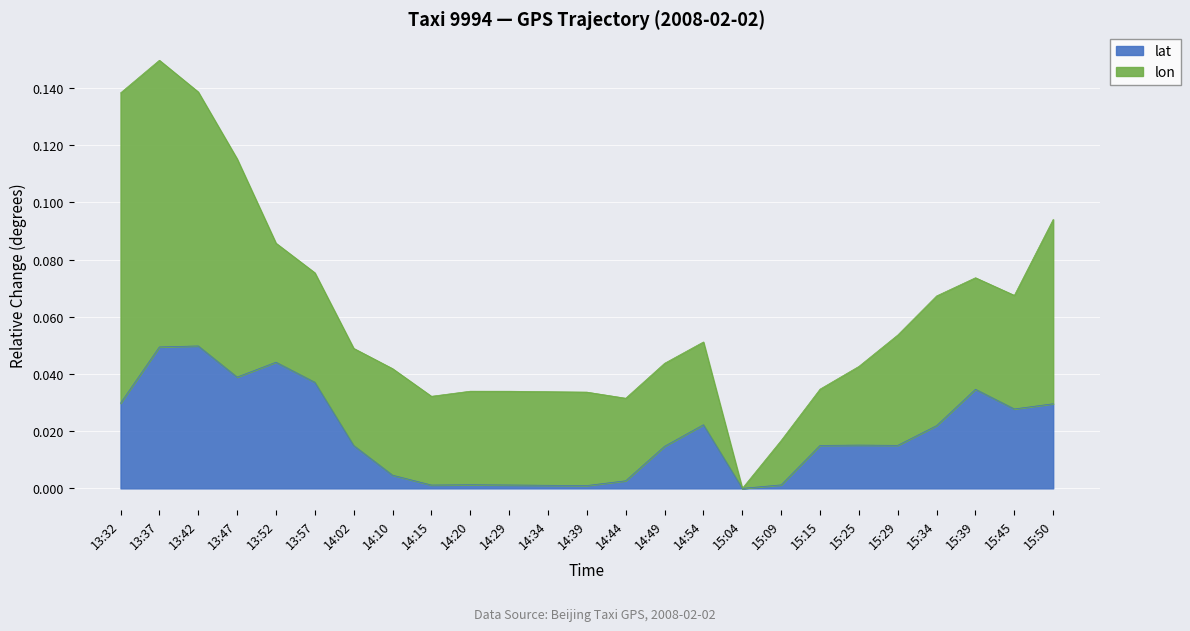

How many lines are shown in the chart?

2